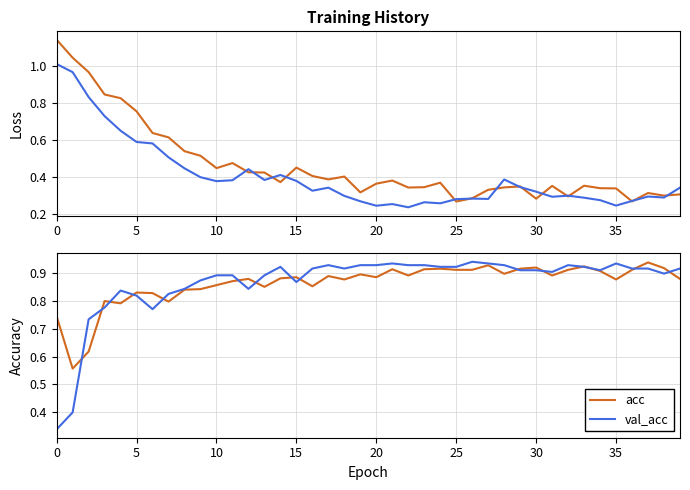

Which series has the largest total across all categories?

val_acc